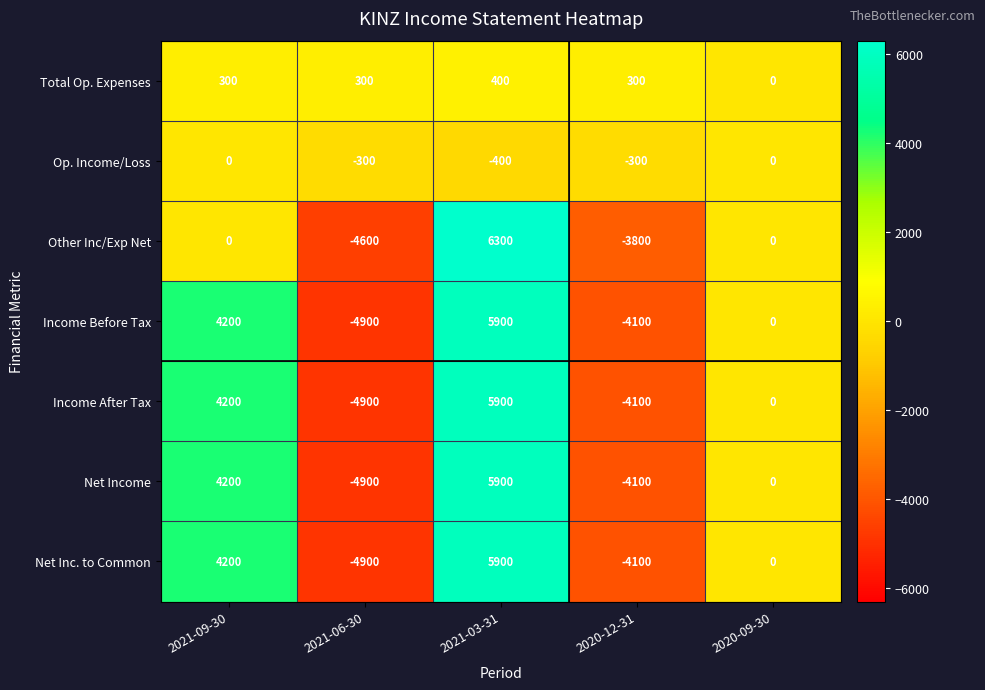

At which category is the sum across all series the highest?

2021-03-31